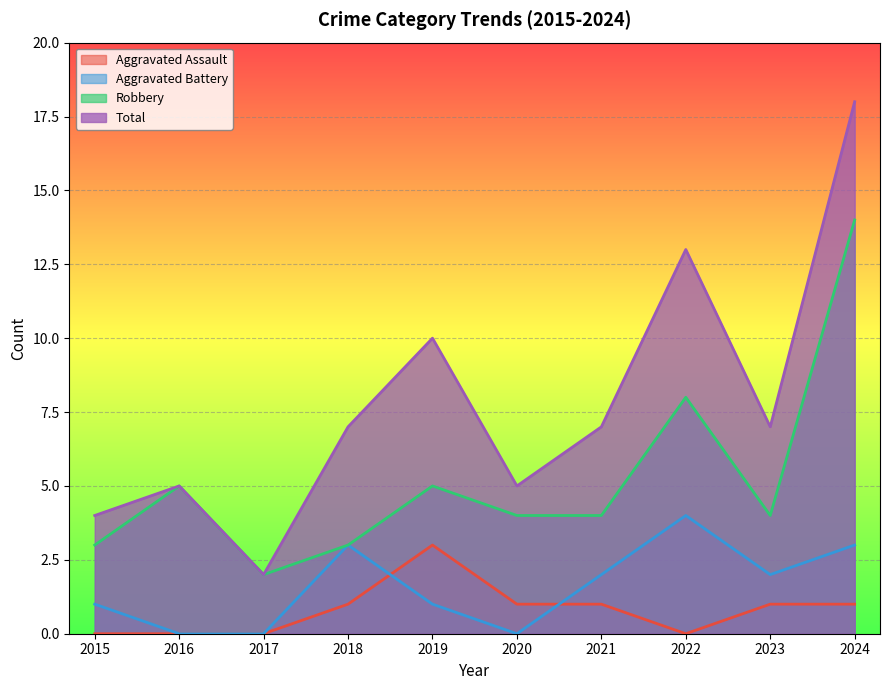

Reading right to left, extract all data points from this chart.

Aggravated Assault: 1	1	0	1	1	3	1	0	0	0
Aggravated Battery: 3	2	4	2	0	1	3	0	0	1
Robbery: 14	4	8	4	4	5	3	2	5	3
Total: 18	7	13	7	5	10	7	2	5	4